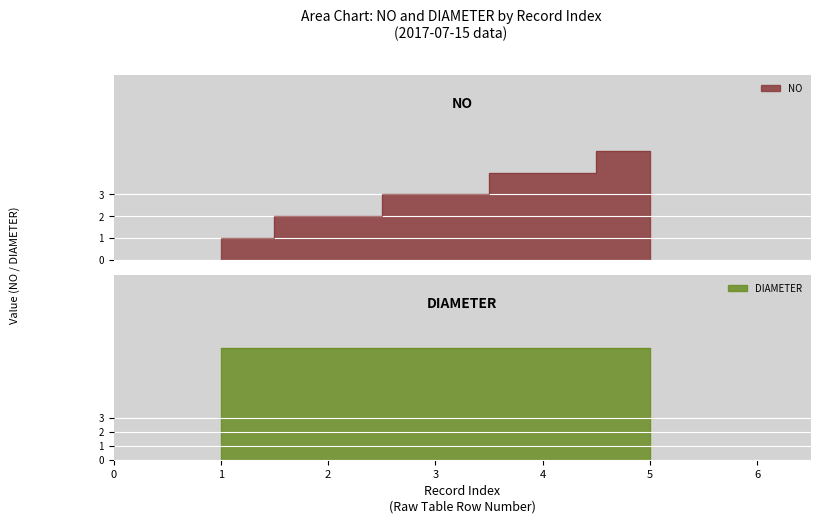

What is the difference between the maximum and second lowest values?

3